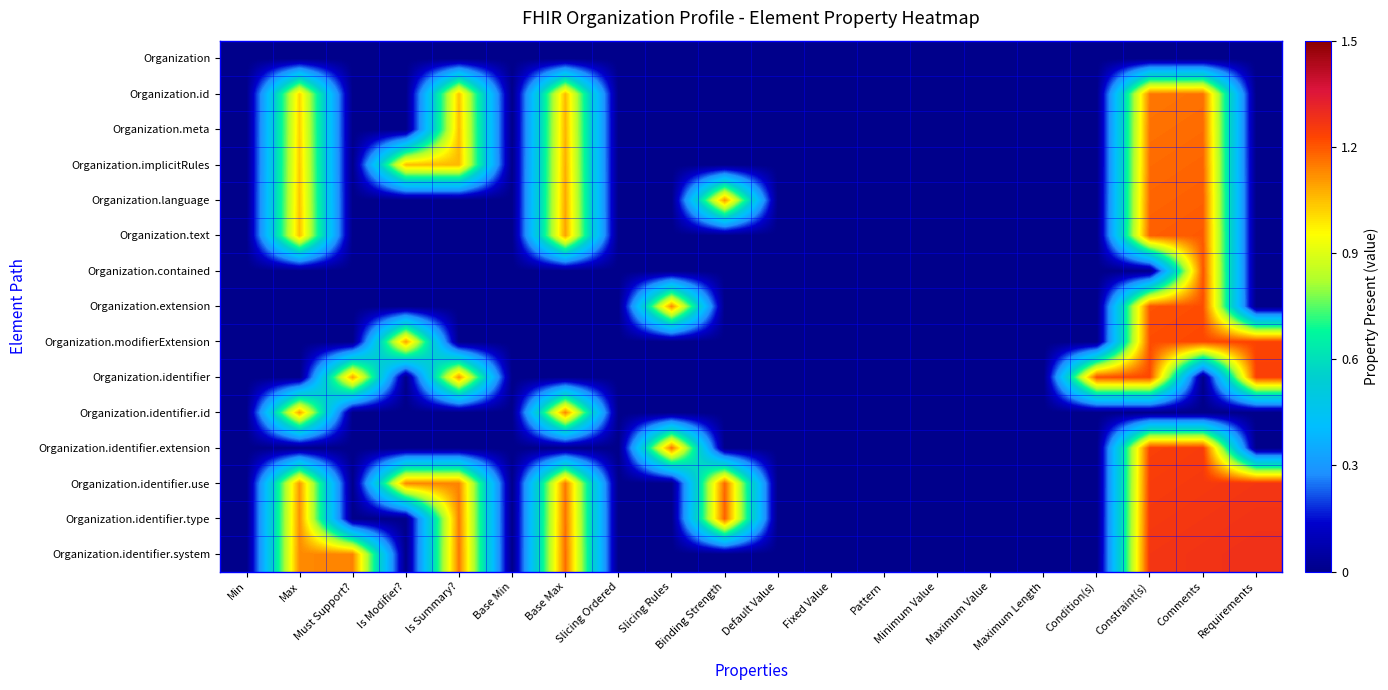

Between Pattern and Min, which is larger?

Pattern